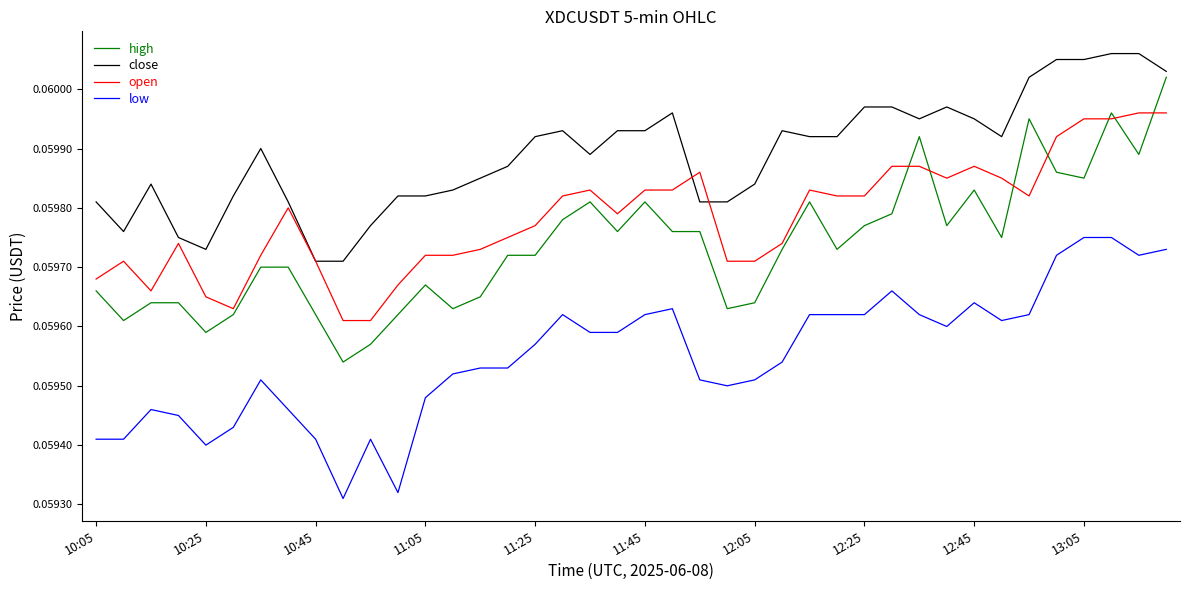

Which series has the largest total across all categories?

close